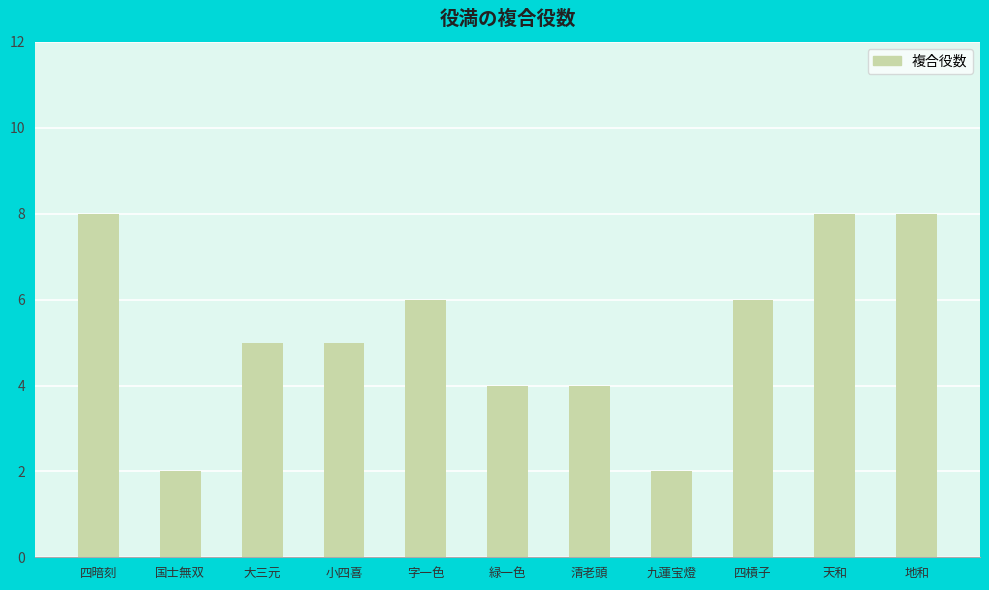

What is the sum of the values at 小四喜 and 地和?

13